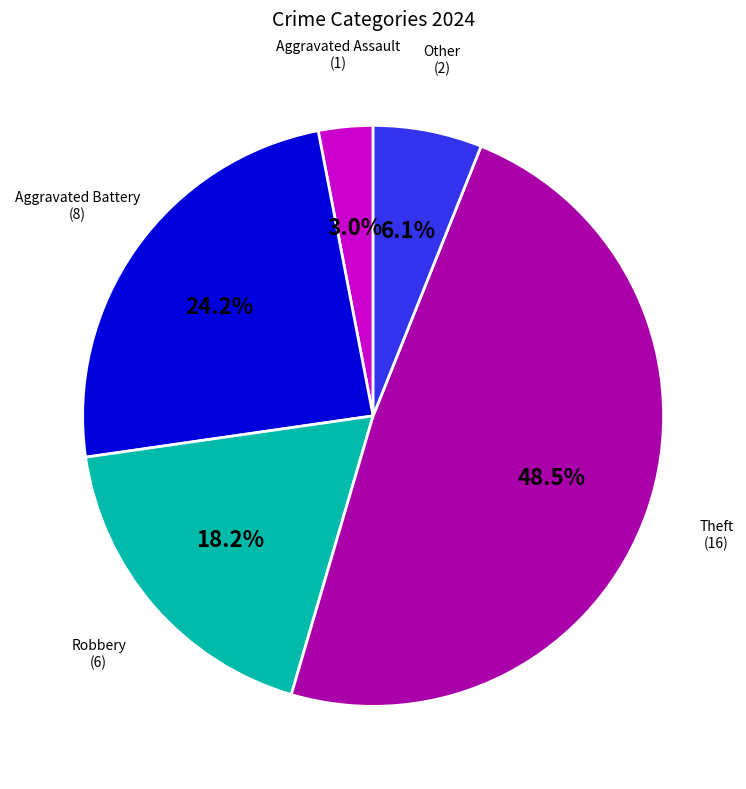

Does any single category account for the majority?

No